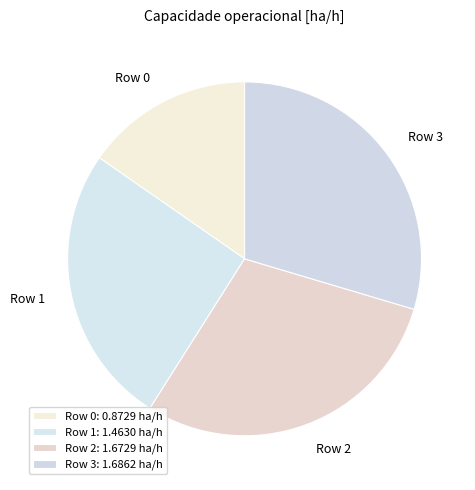

Combined, do Row 0 and Row 2 account for over 50%?

No